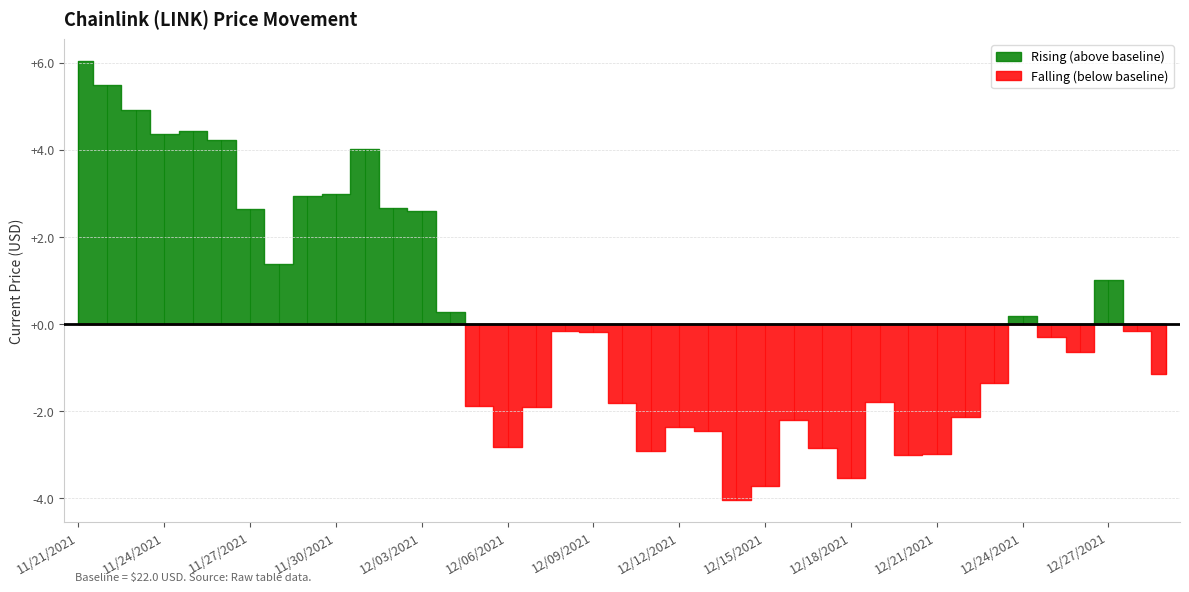

What is the sum of the values at 11/24/2021 and 12/21/2021?

45.4